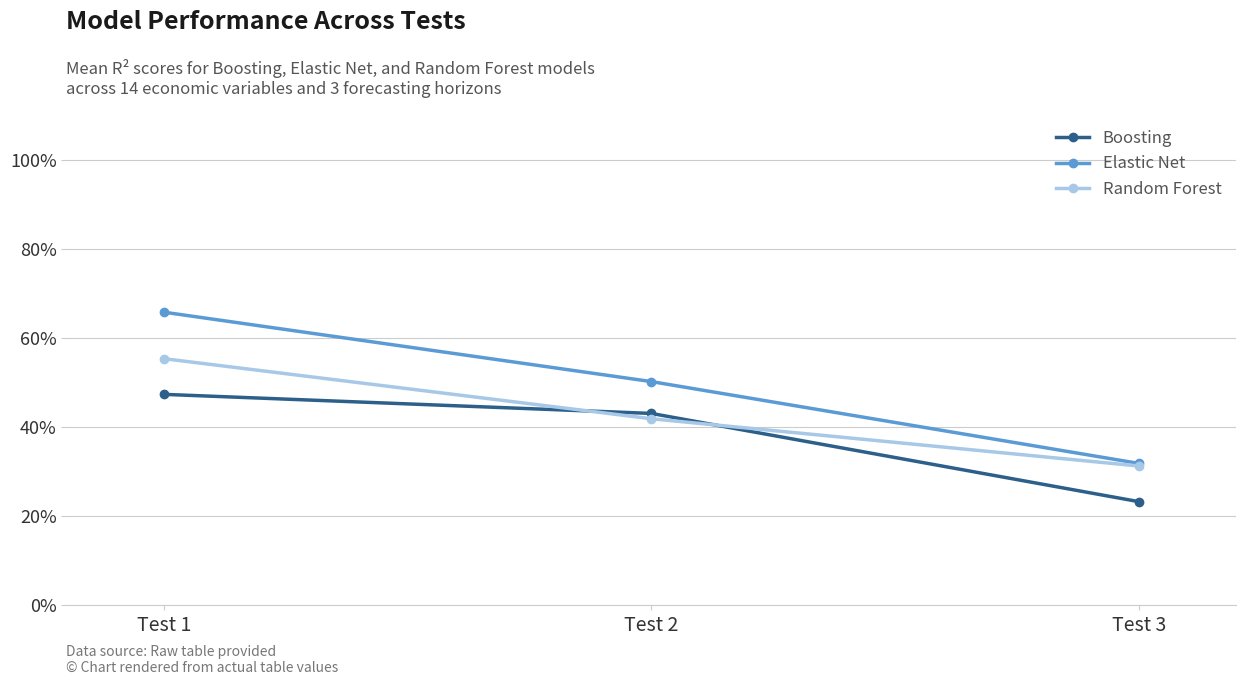

Read the Boosting value at Test 2.

0.4